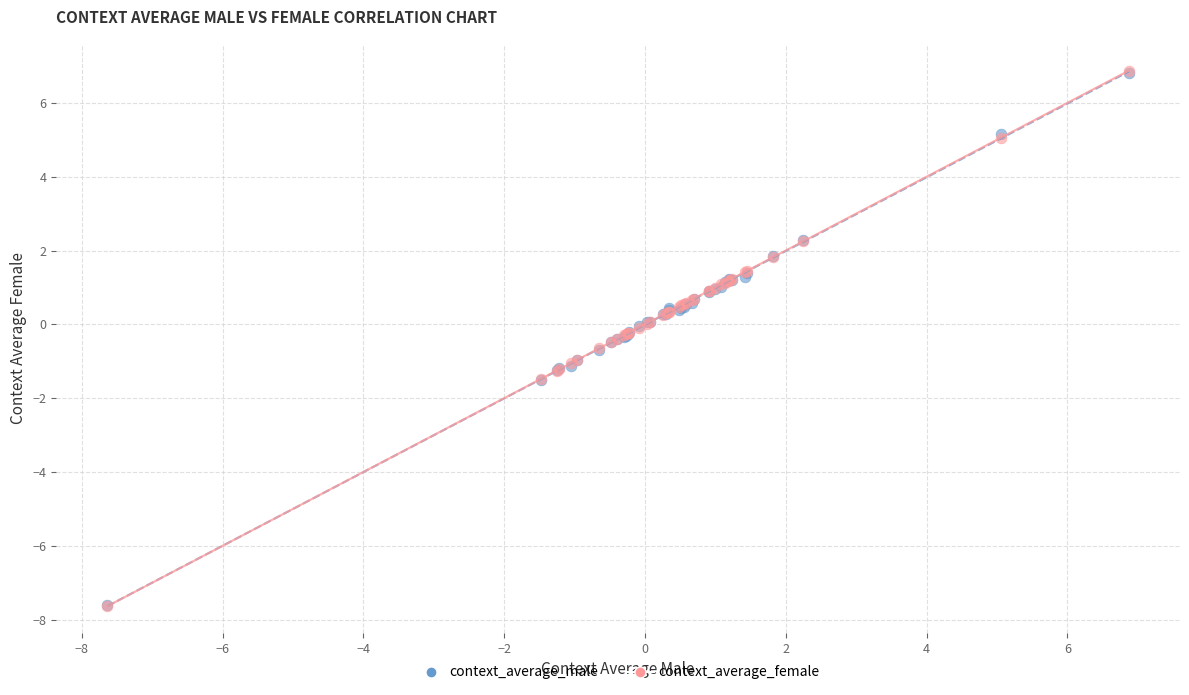

What are all the series names shown in the legend?

context_average_male, context_average_female